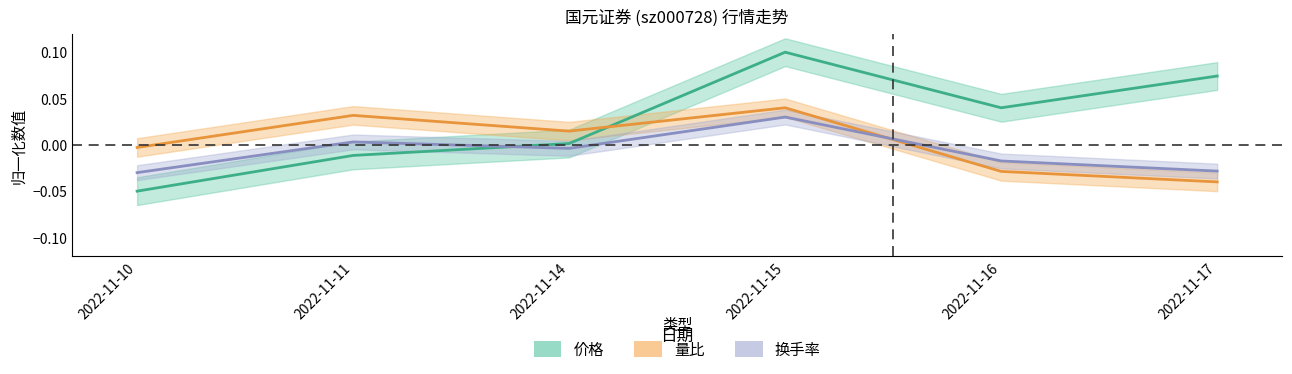

What is the smallest value displayed?

-0.1